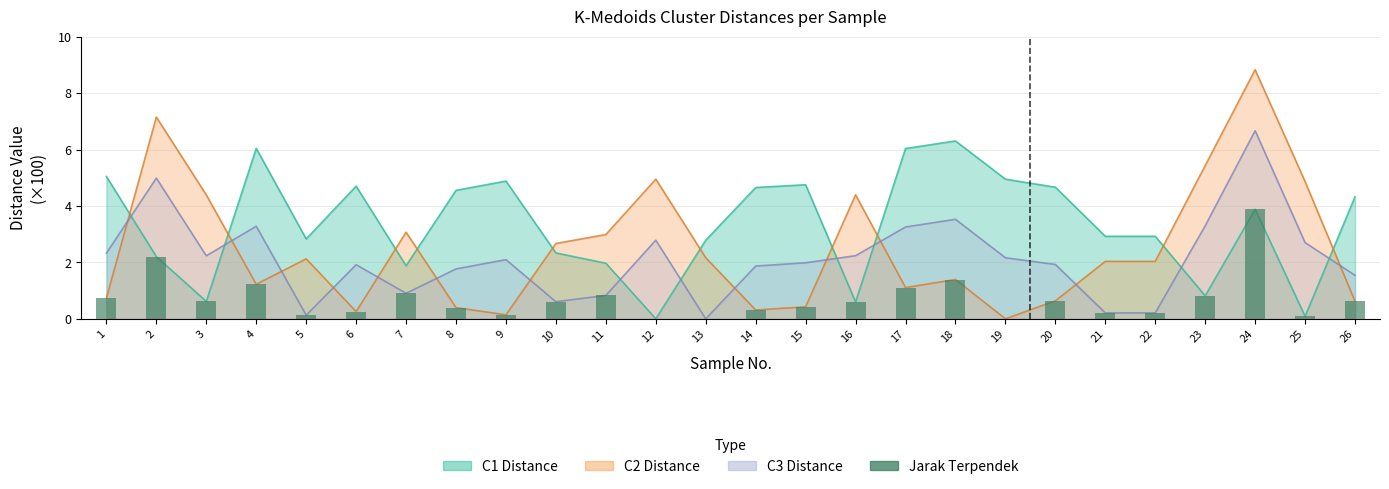

Which label corresponds to the largest value in the chart?

24